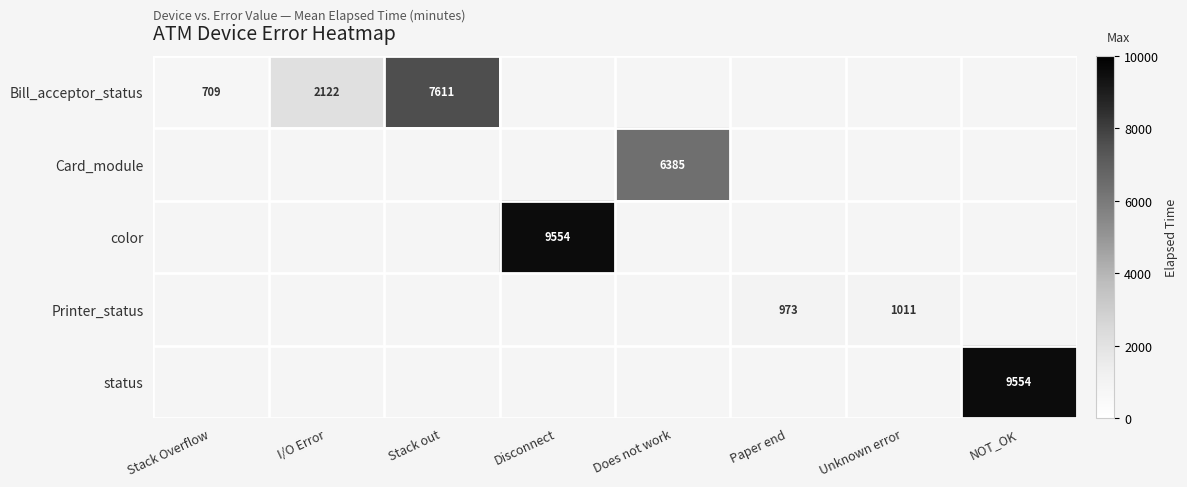

Is it true that color equals 16983 at Disconnect?

False